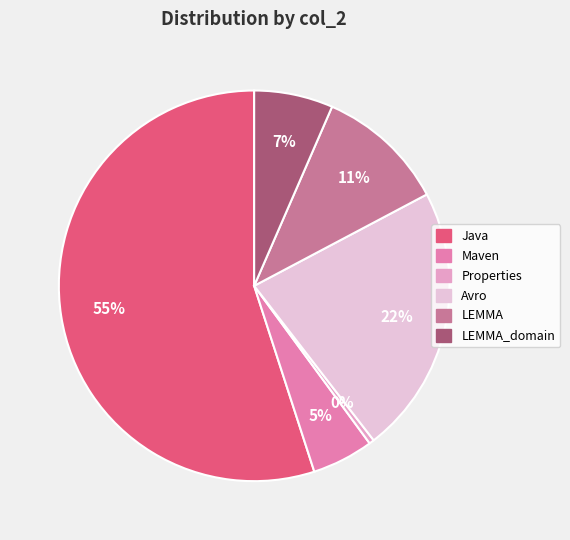

Does any single category account for the majority?

Yes